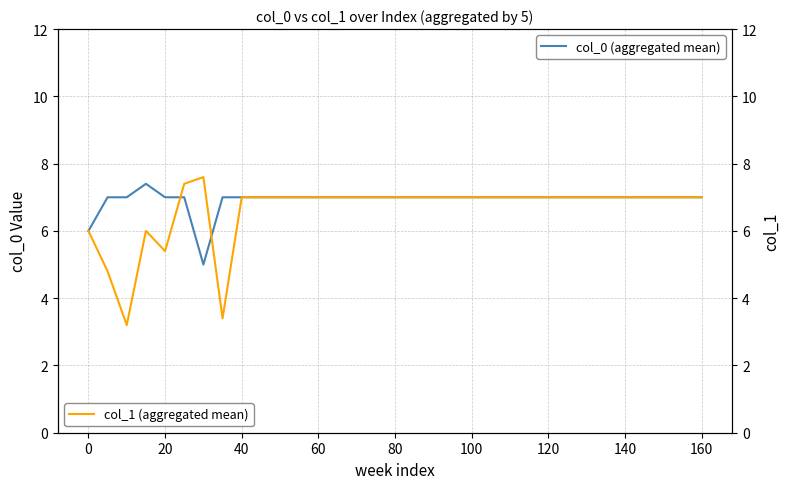

True or false: col_0 (aggregated mean) has a value of 3.9 at 120.

False